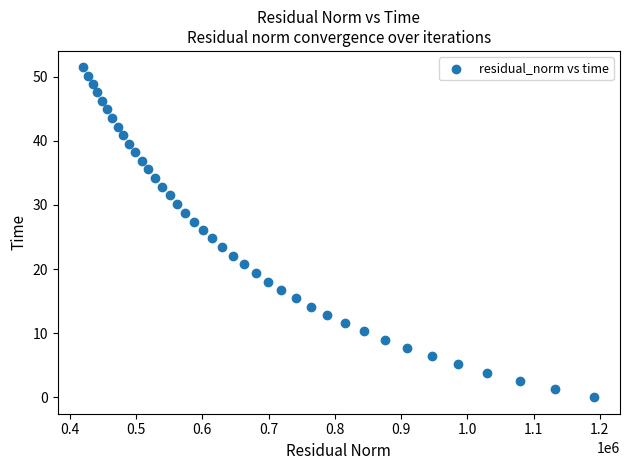

What is the range of X values (max minus min)?

771579.7